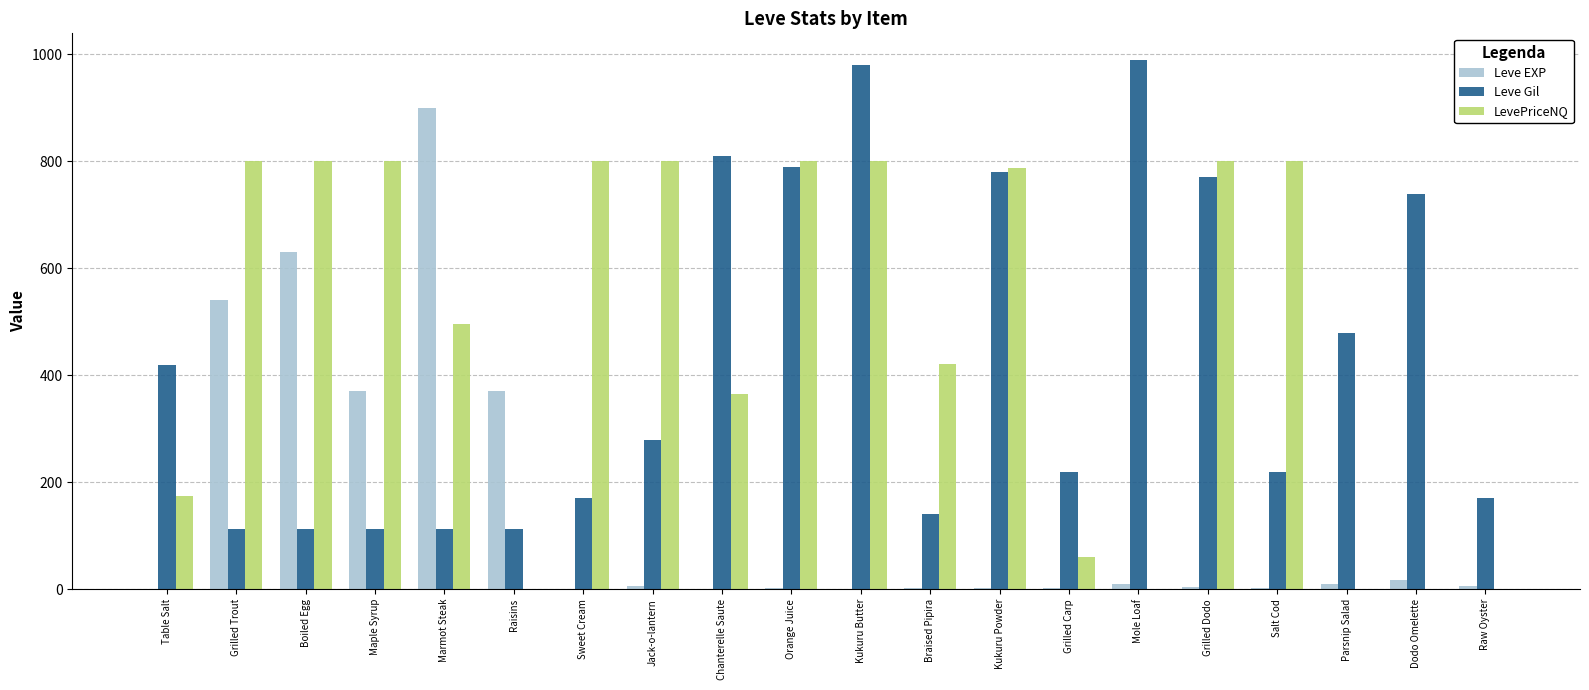

Which series changed the most between Jack-o-lantern and Kukuru Powder?

Leve Gil